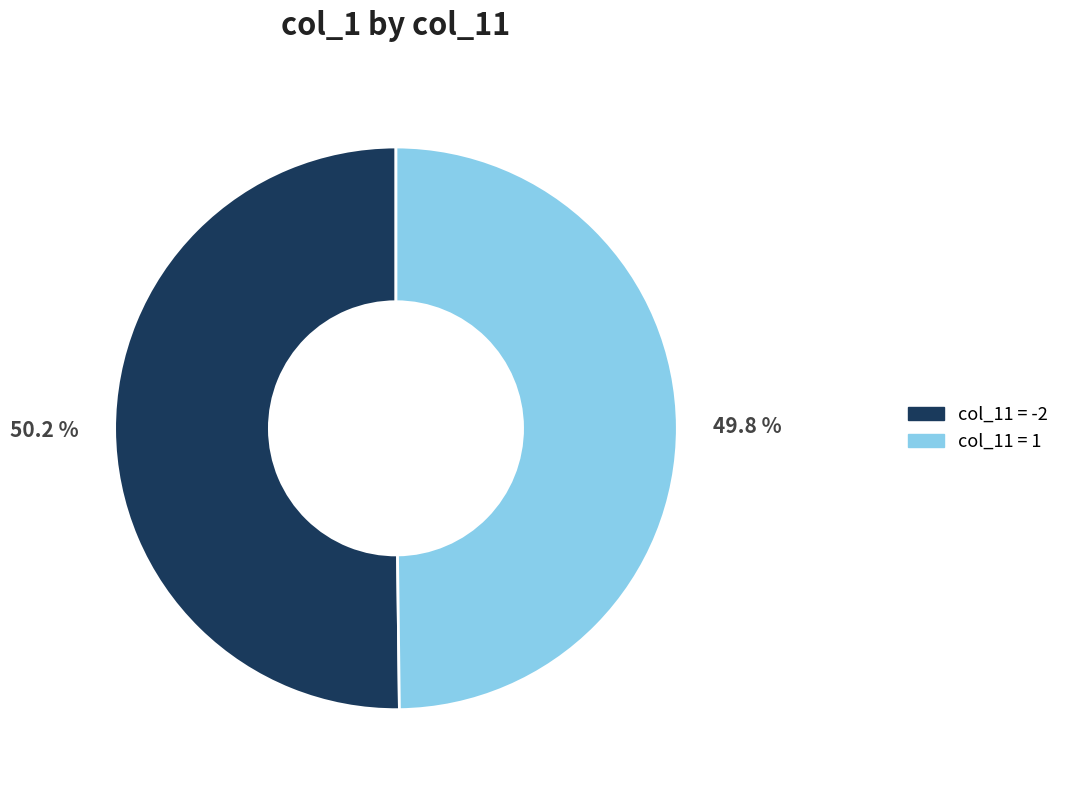

Is there a majority slice in this chart?

Yes